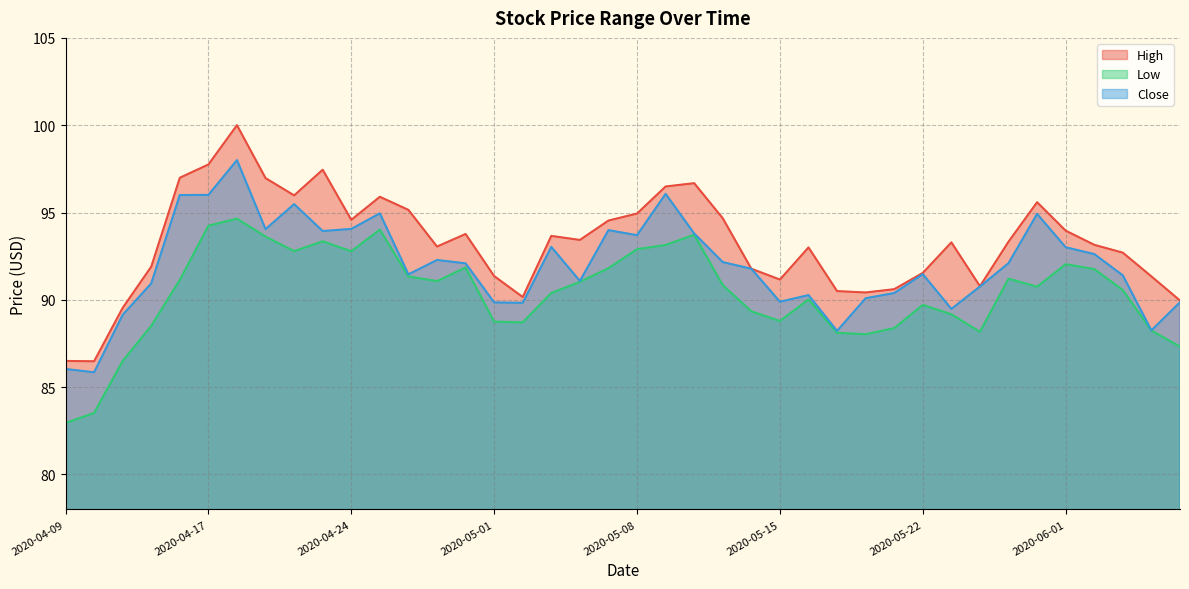

In Low, how many points are higher than both neighbors (excluding endpoints)?

9